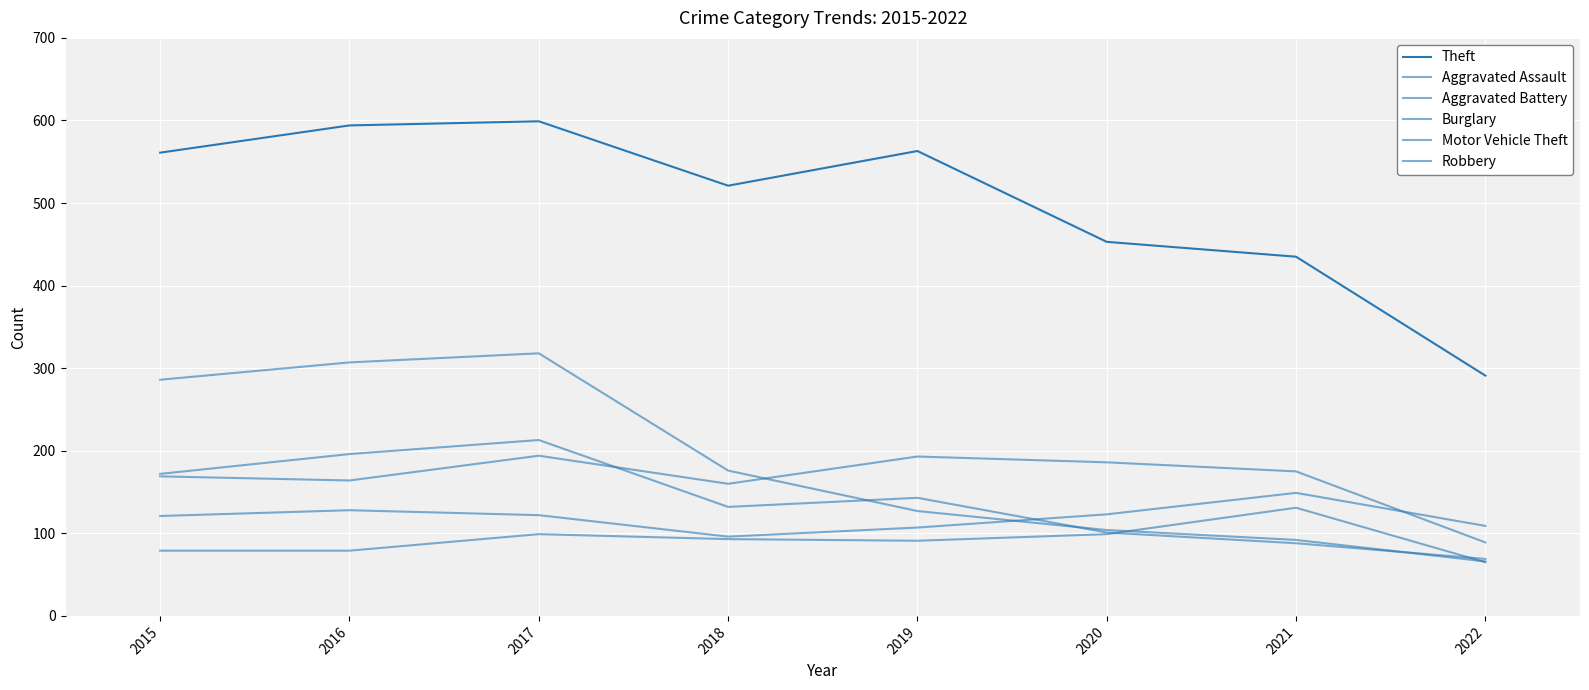

What is the maximum value shown in the chart?

599